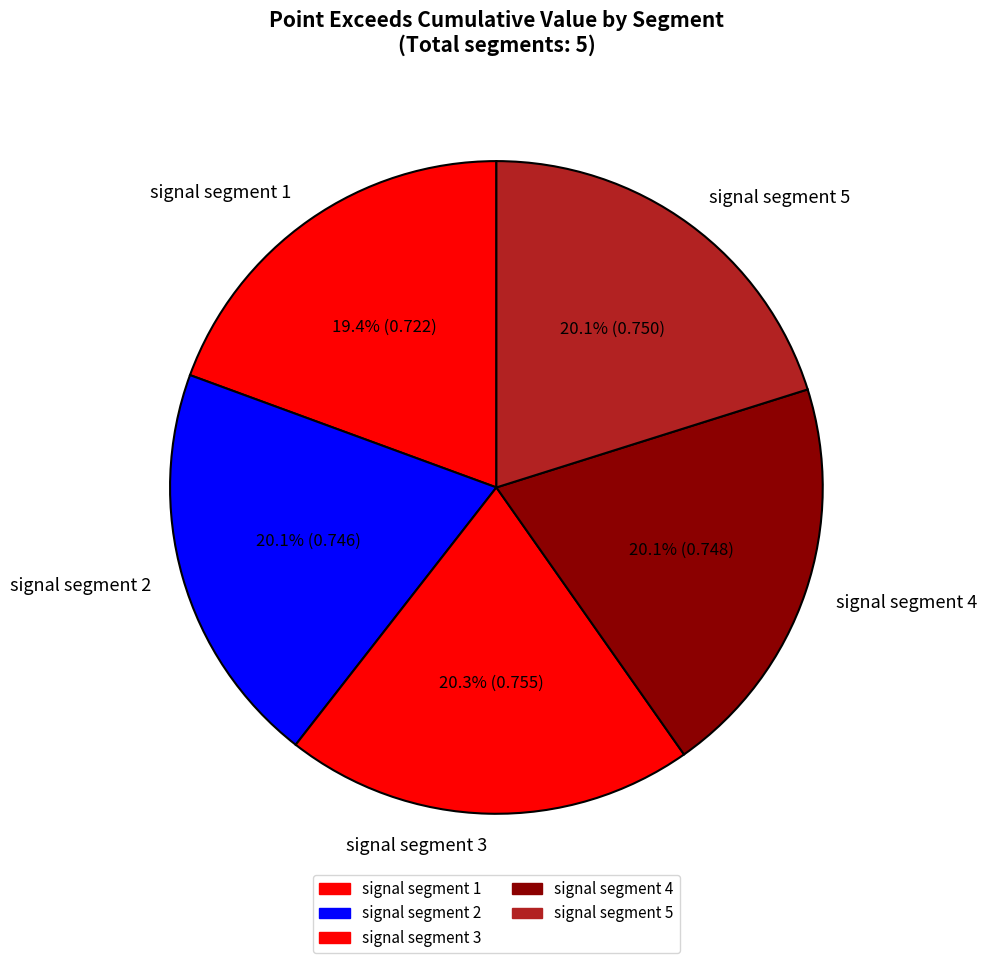

What is the smallest slice in the pie chart?

signal segment 1